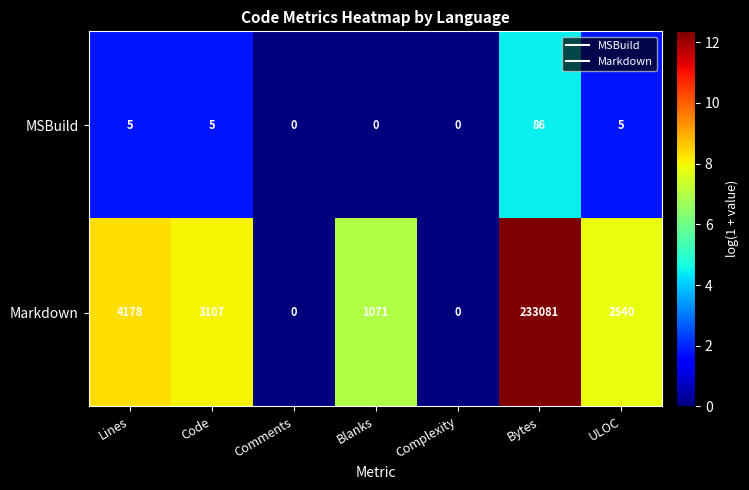

How many values in Markdown are above zero?

5